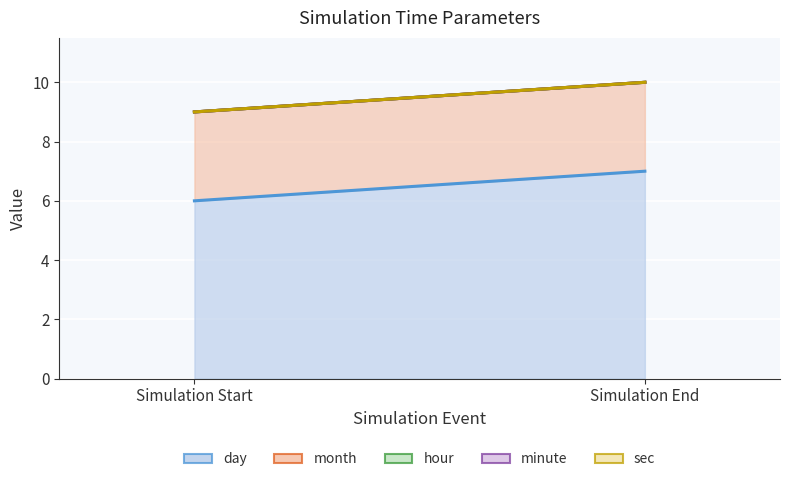

At how many categories does at least one series exceed 1?

2